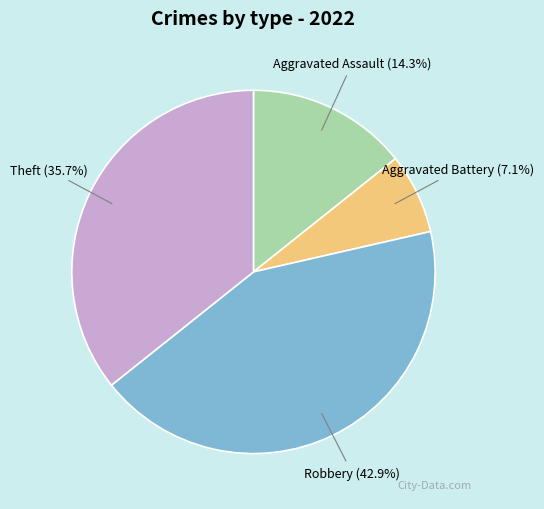

Does any single category account for the majority?

No